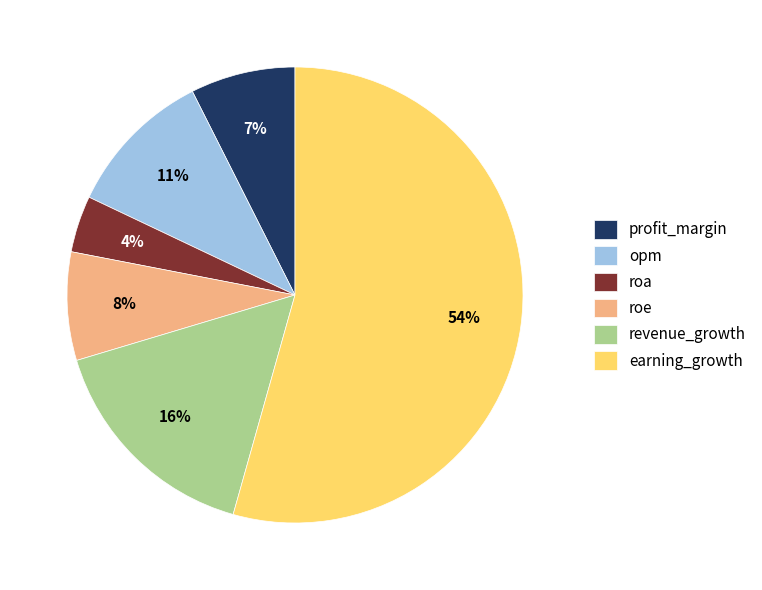

Does earning_growth represent more than half of the total?

Yes